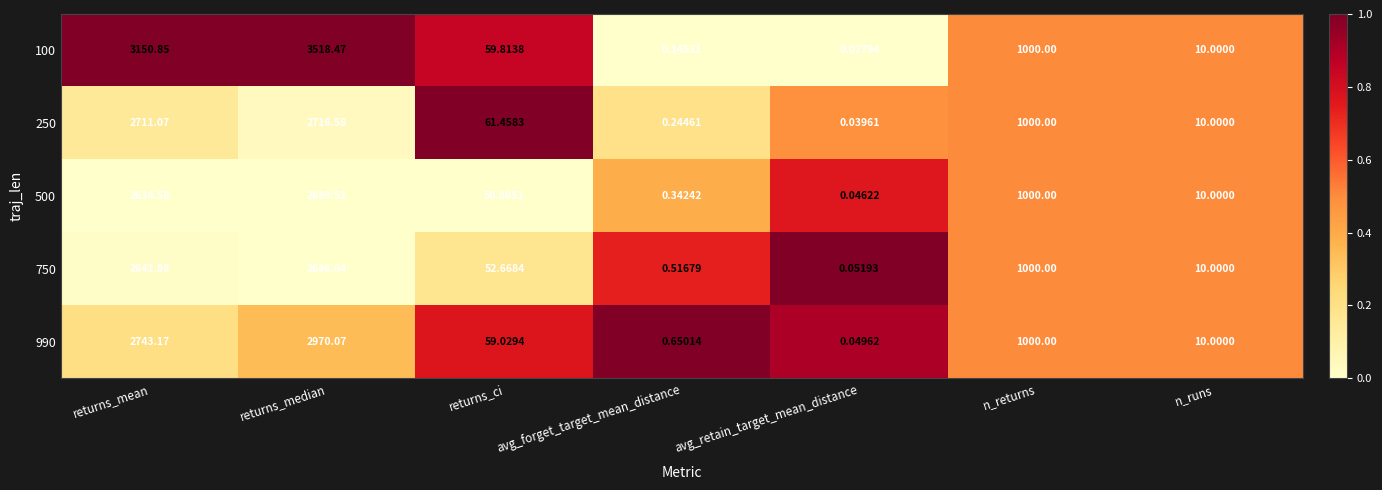

Is the value of 990 at returns_ci greater than the value of 100 at n_returns?

No